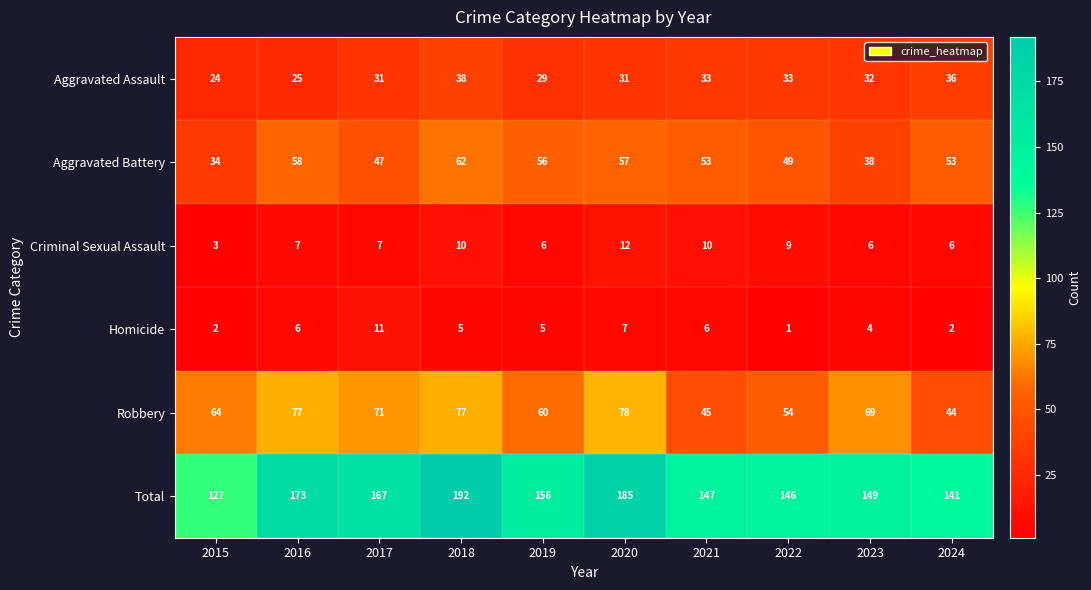

Rank the series at 2018 from highest to lowest value.

Total, Robbery, Aggravated Battery, Aggravated Assault, Criminal Sexual Assault, Homicide